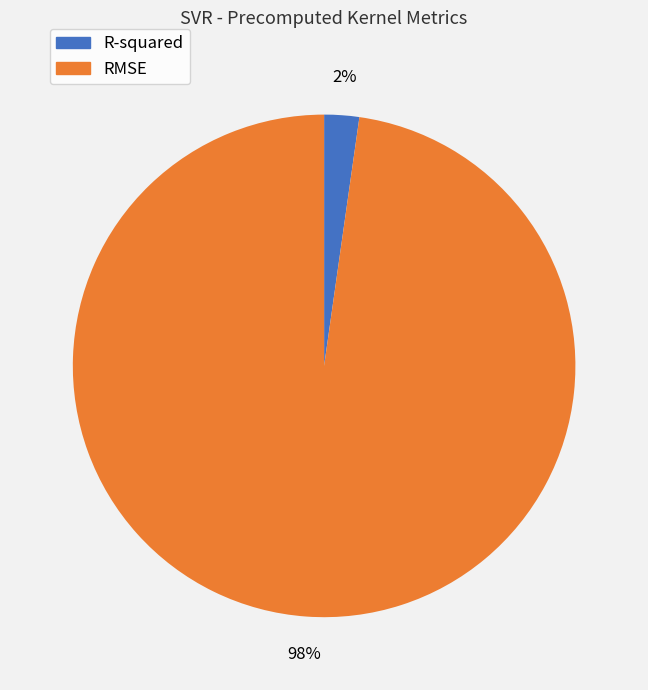

Count the number of slices in the pie.

2